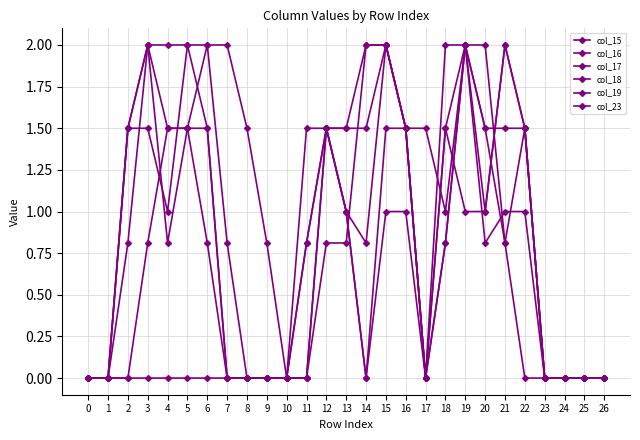

How many series are shown in this chart?

6